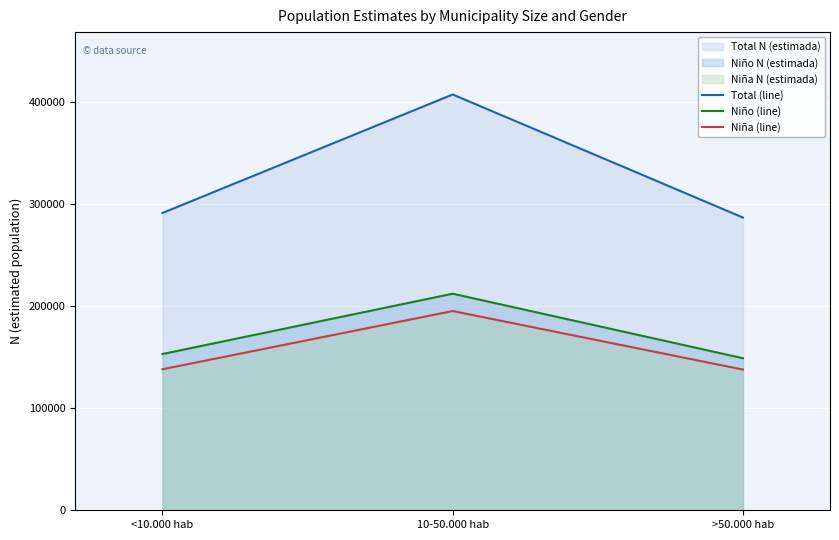

List the labels in order of Niña (line) value, largest first.

10-50.000 hab, <10.000 hab, >50.000 hab